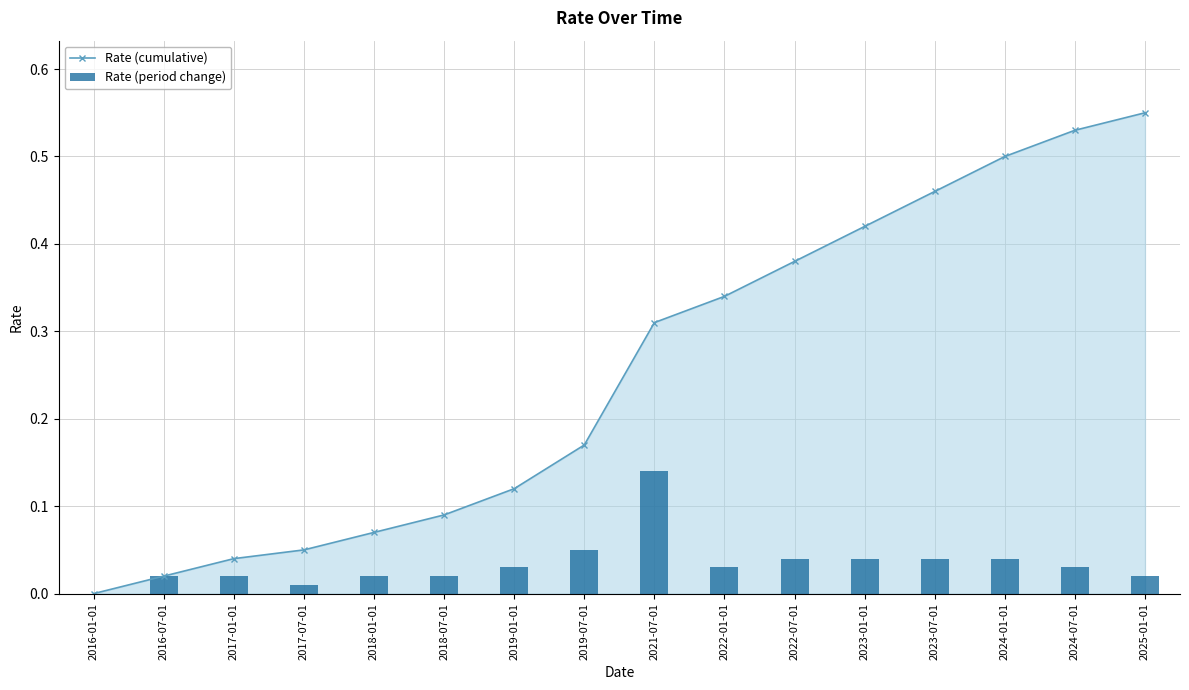

At which category is the sum across all series the highest?

2025-01-01